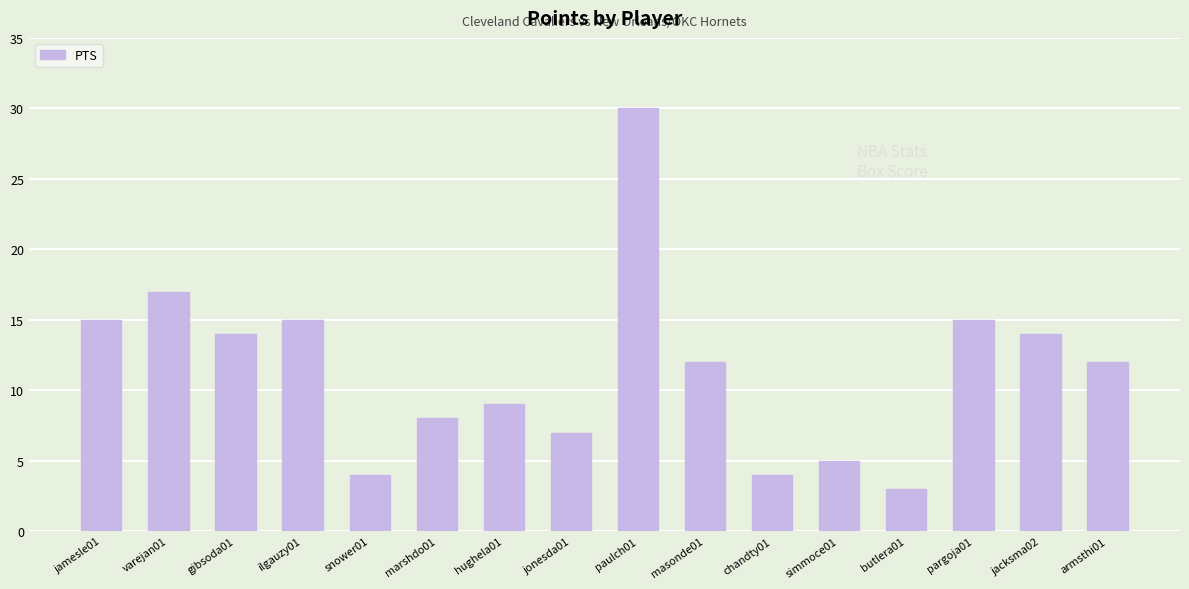

True or false: the data shows 1 at butlera01.

False